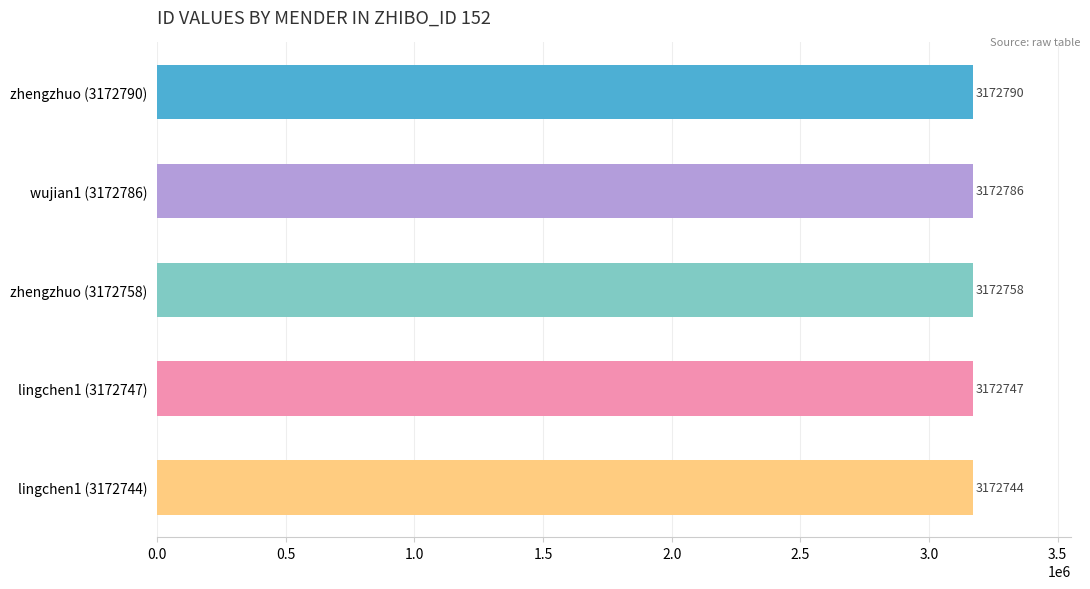

Rank the categories by value from highest to lowest.

zhengzhuo (3172790), wujian1 (3172786), zhengzhuo (3172758), lingchen1 (3172747), lingchen1 (3172744)